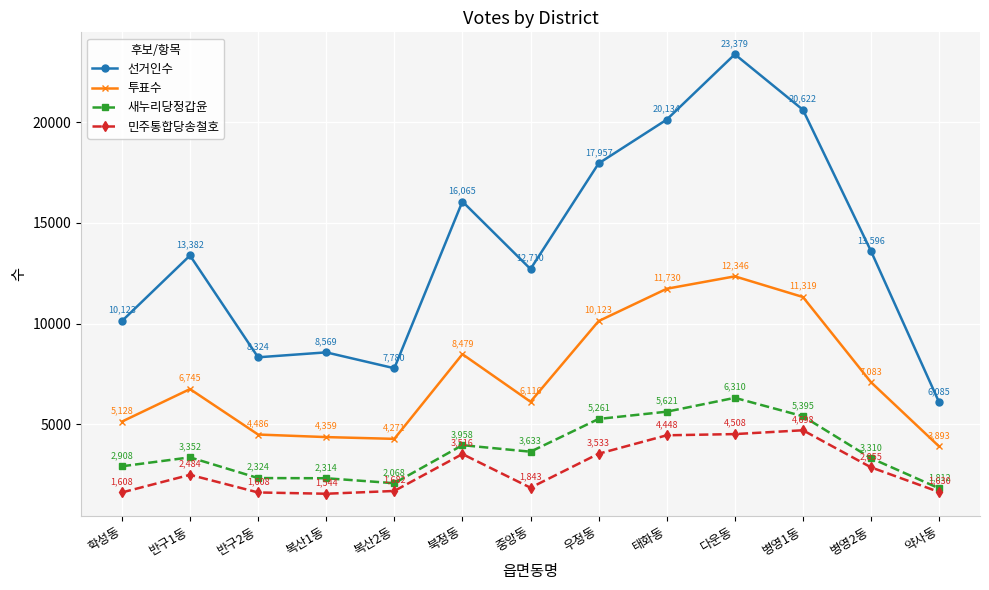

Reading left to right, transcribe all the data shown in this chart.

선거인수: 10123	13382	8324	8569	7780	16065	12710	17957	20134	23379	20622	13596	6085
투표수: 5128	6745	4486	4359	4271	8479	6116	10123	11730	12346	11319	7083	3893
새누리당정갑윤: 2908	3352	2324	2314	2068	3958	3633	5261	5621	6310	5395	3310	1812
민주통합당송철호: 1608	2484	1608	1544	1682	3516	1843	3533	4448	4508	4698	2855	1630